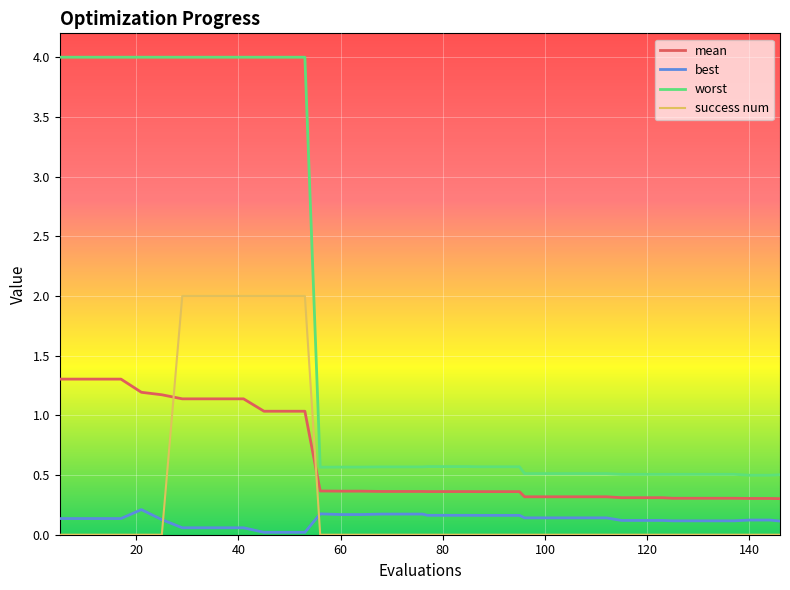

How many lines are shown in the chart?

4